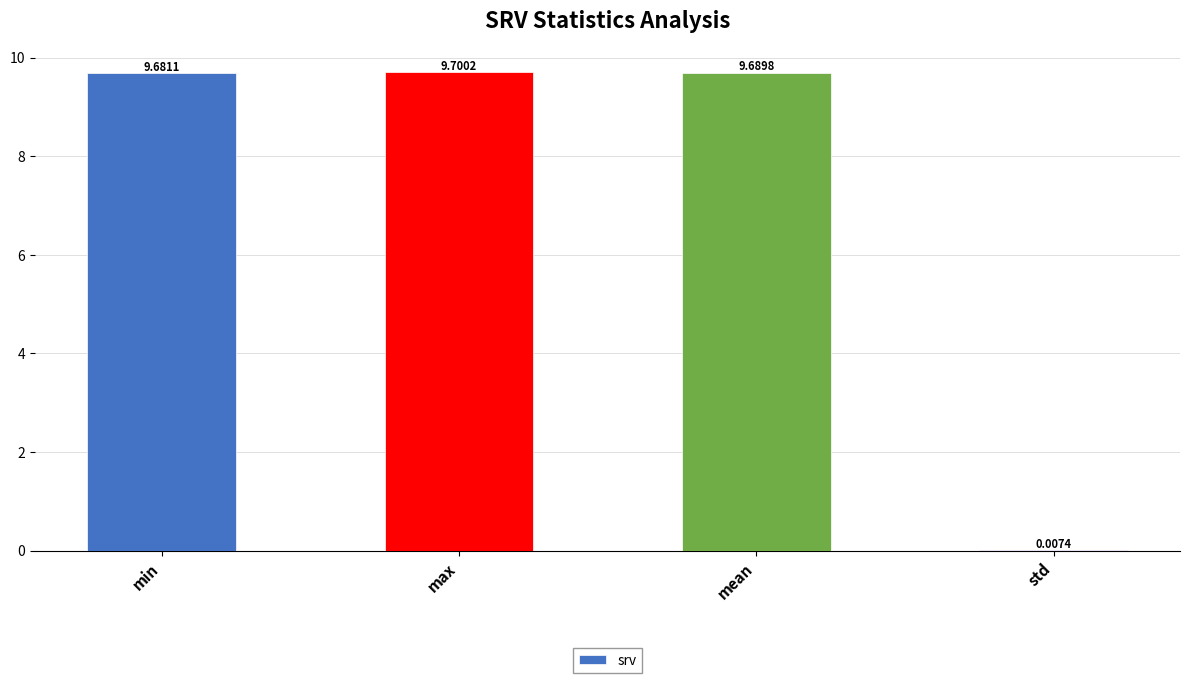

What is the sum of all values?

29.1